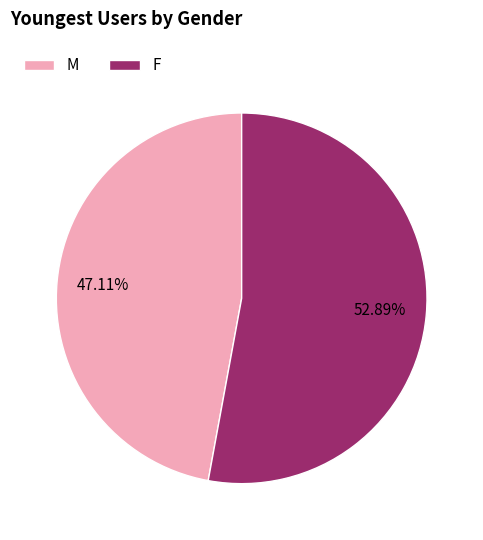

To the nearest percent, what portion does F represent?

53%